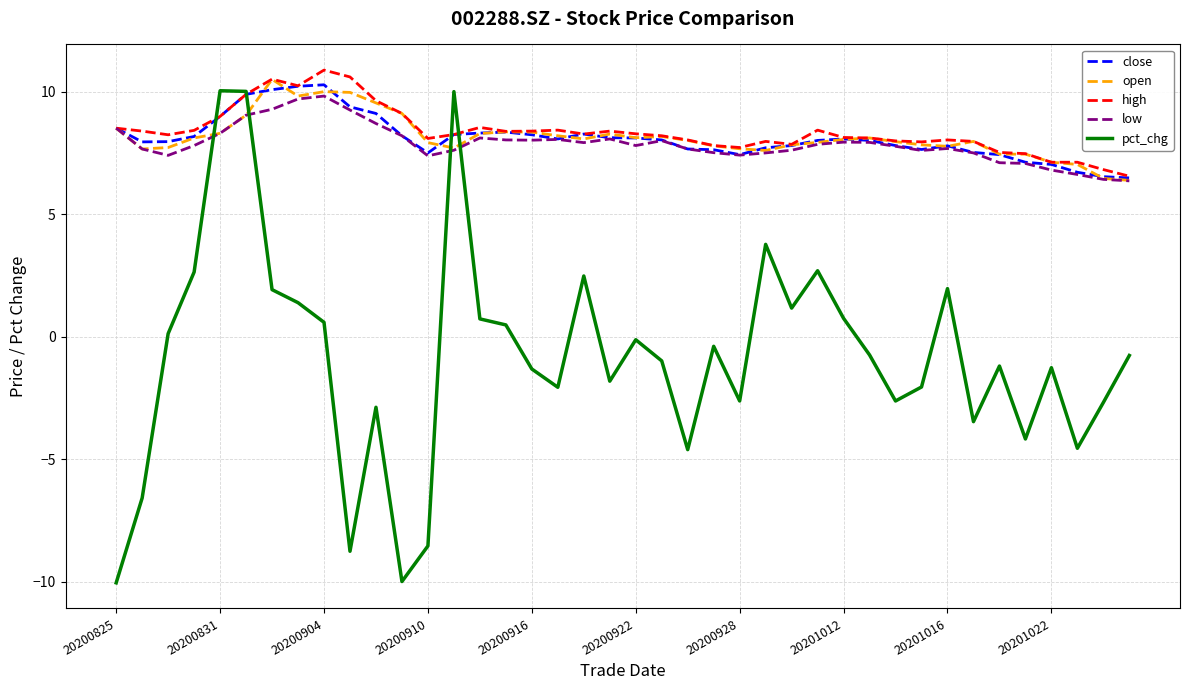

What is the greatest value displayed?

10.9